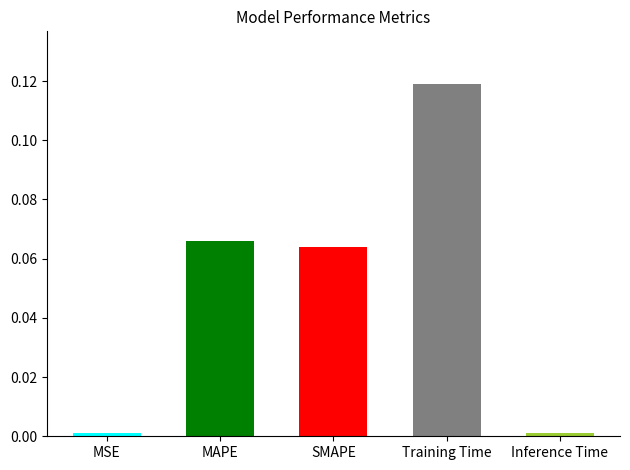

List the labels in order of value, smallest first.

MSE, Inference Time, SMAPE, MAPE, Training Time